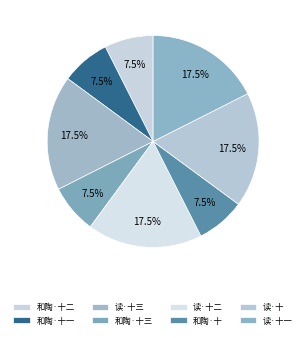

Which category has the smallest portion of the pie?

和陶诗 读山海经十三首 其十